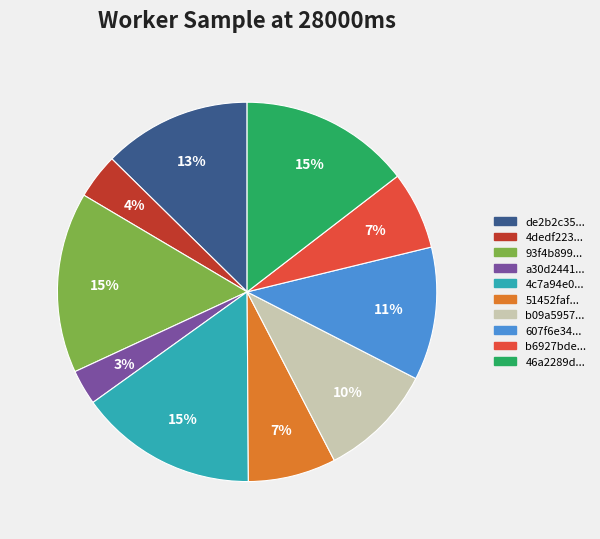

How many slices are in this pie chart?

10